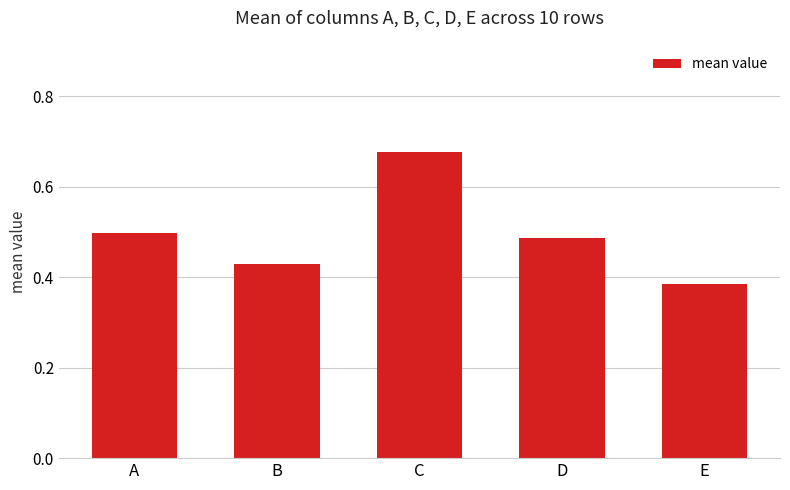

The chart shows a value of 0.6 at B. True or false?

False